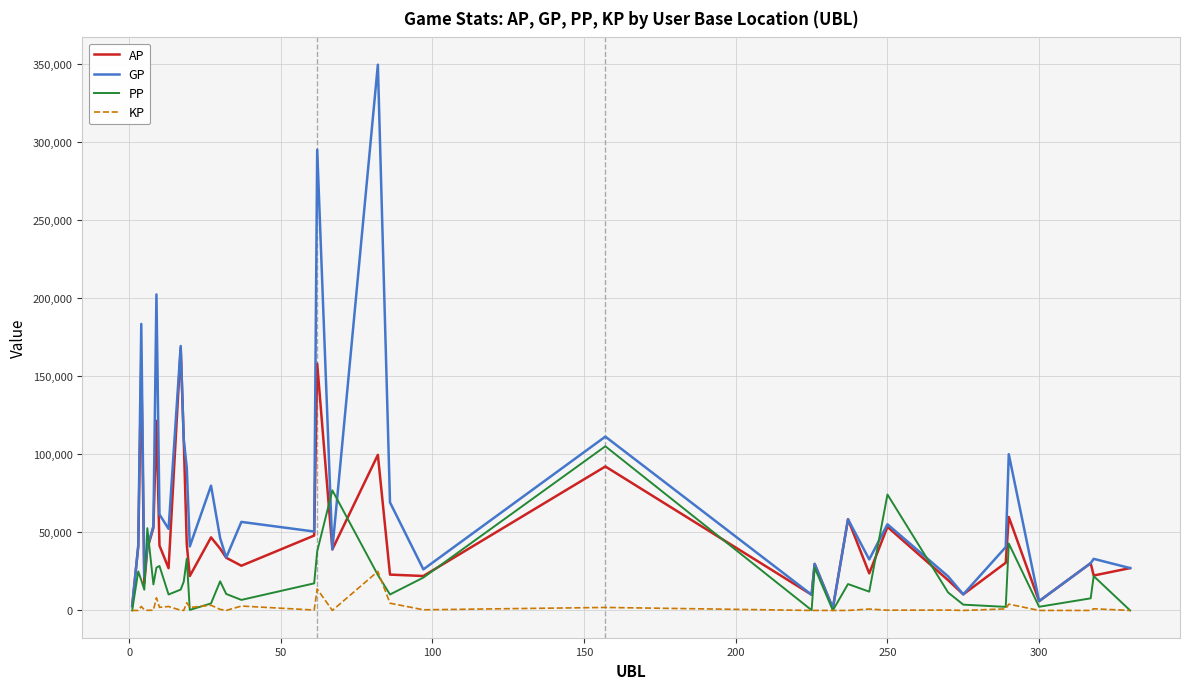

At how many categories does at least one series exceed 167263?

5